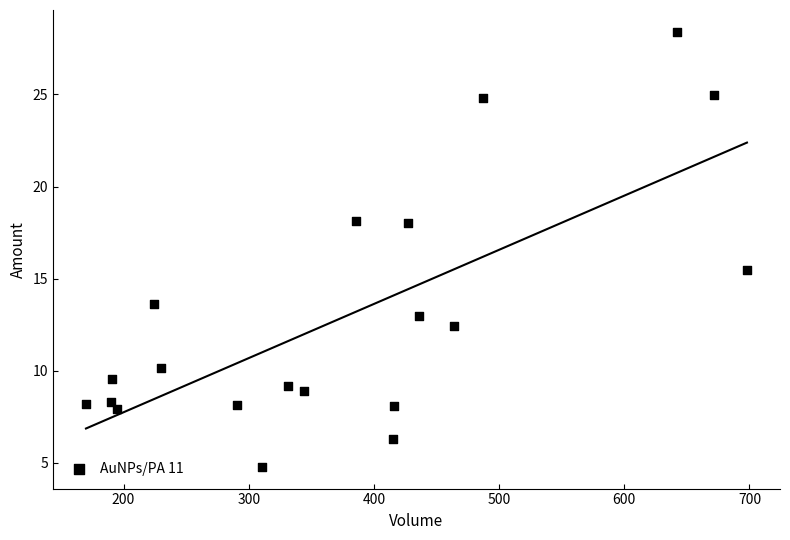

What Y value in the scatter plot is closest to 16?

15.5